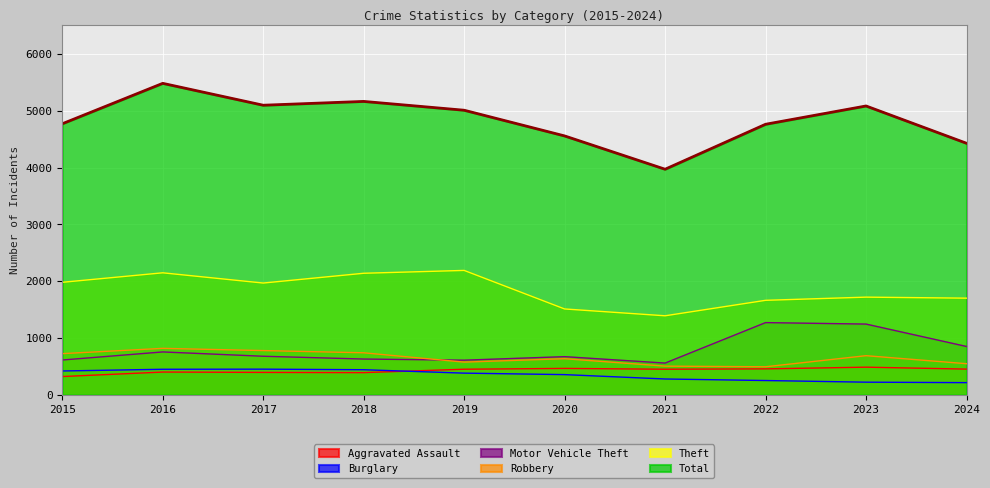

What is the approximate value of Burglary at 2020, to the nearest 50?

350